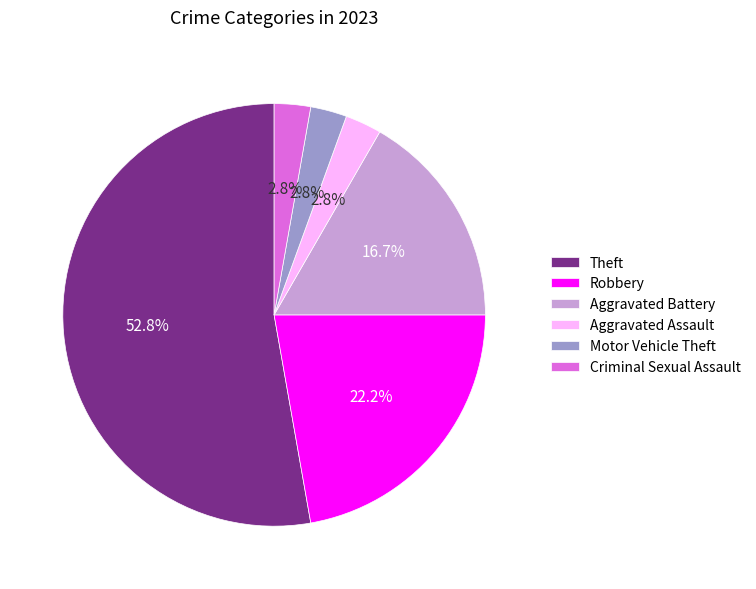

Count the number of slices in the pie.

6